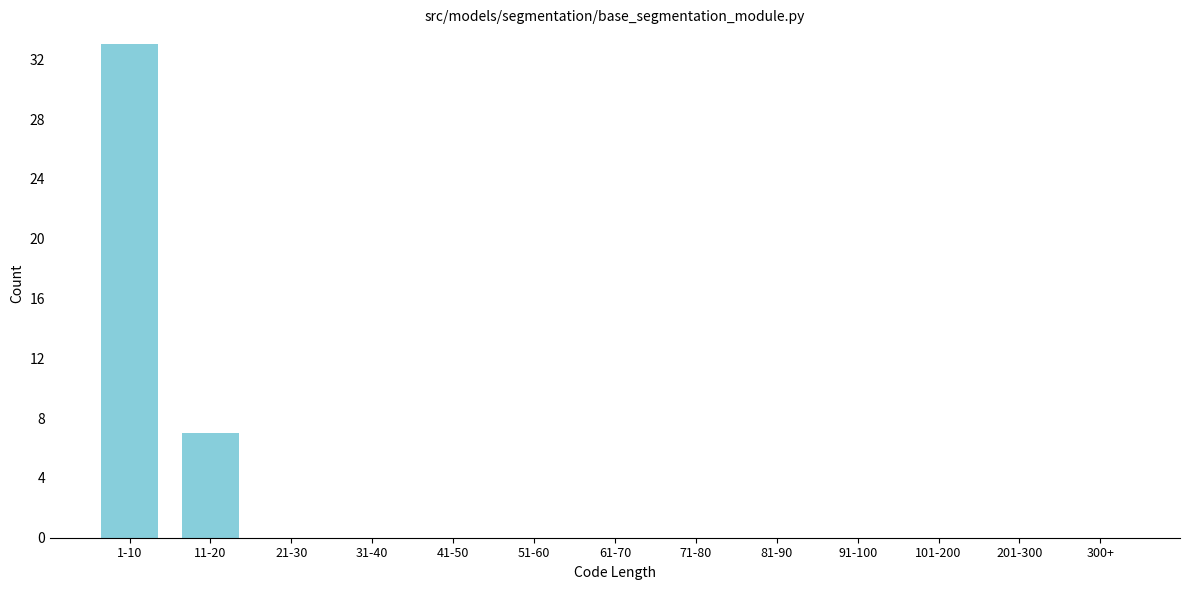

Reading left to right, transcribe all the data shown in this chart.

1-10=33	11-20=7	21-30=0	31-40=0	41-50=0	51-60=0	61-70=0	71-80=0	81-90=0	91-100=0	101-200=0	201-300=0	300+=0